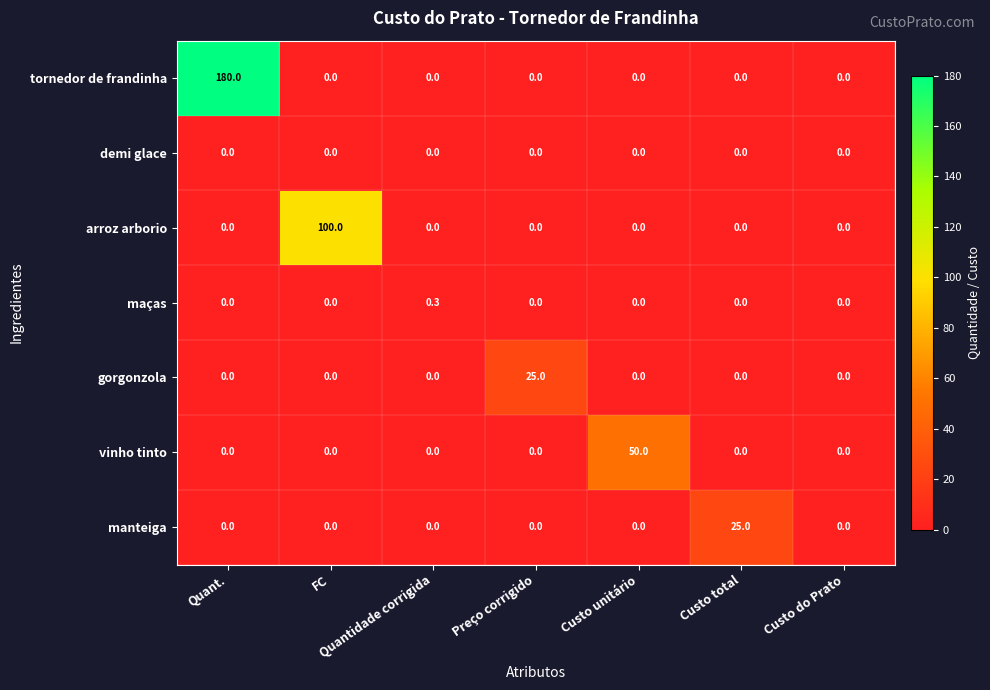

Is it true that arroz arborio equals -68.1 at Quantidade corrigida?

False